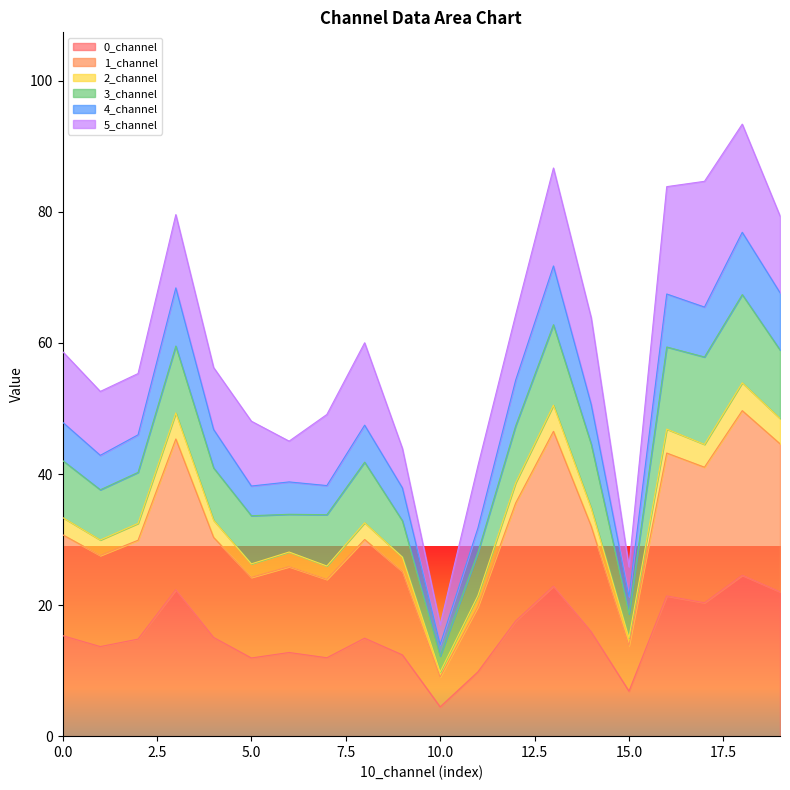

What is the minimum value for 0_channel?

4.5